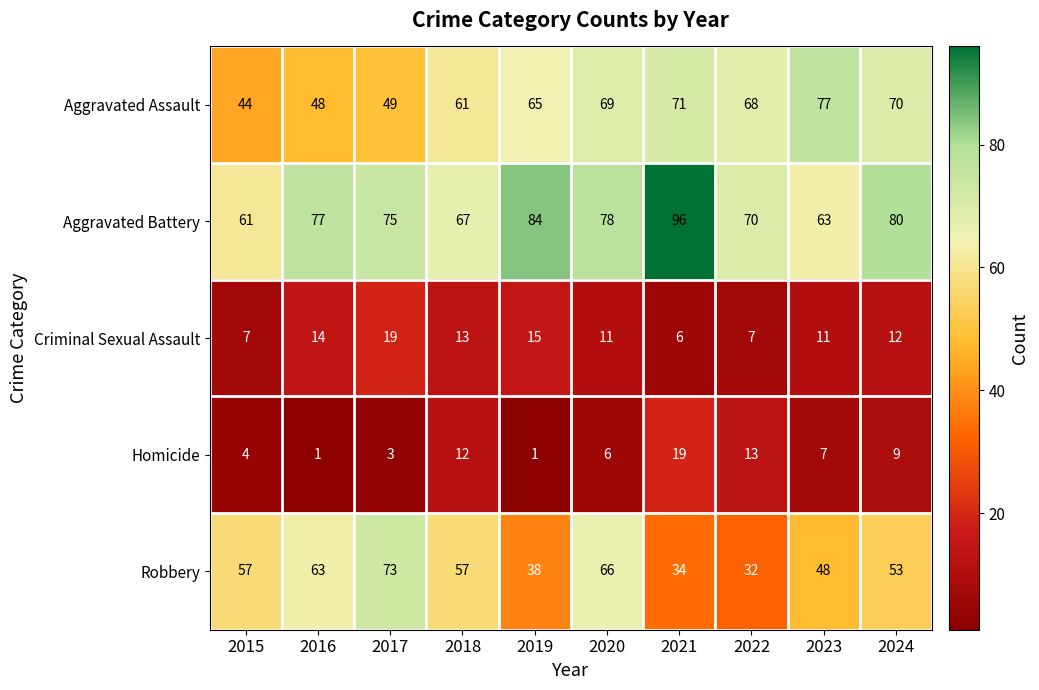

Is the value of Aggravated Battery at 2016 greater than the value of Aggravated Assault at 2020?

Yes